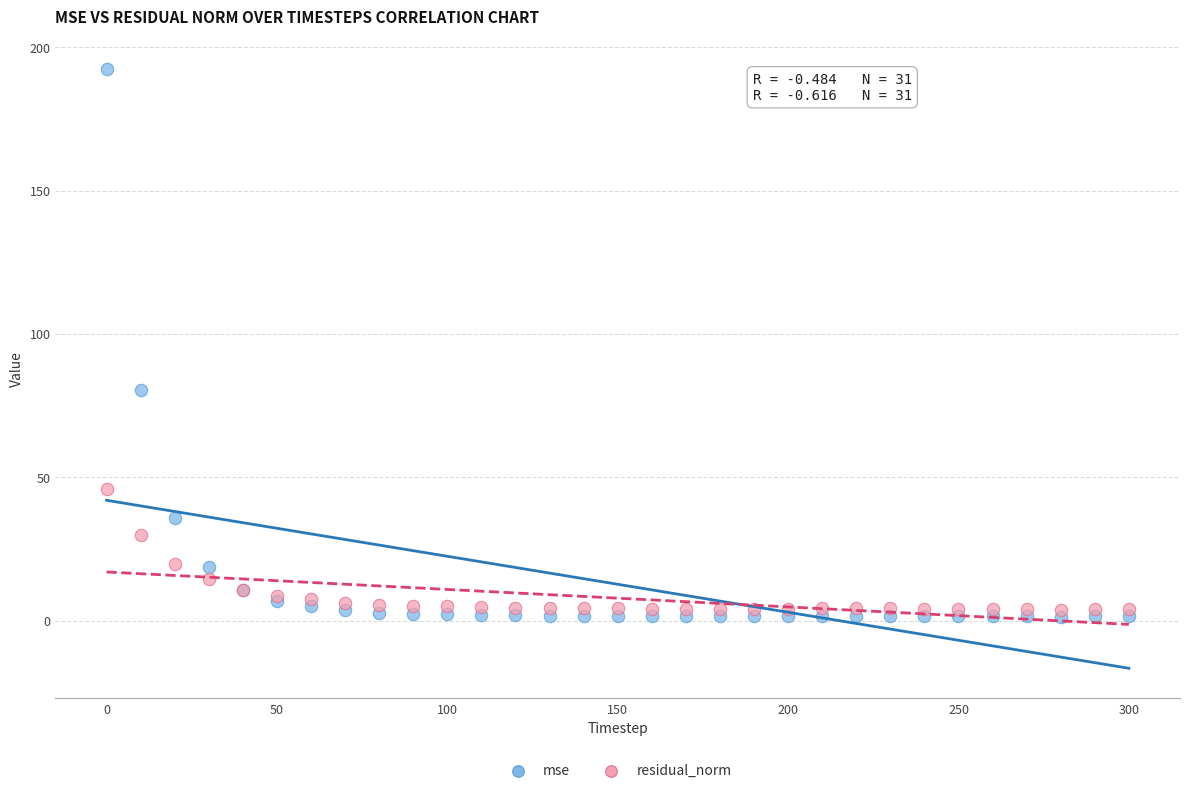

Which series has the largest Y range (max minus min)?

mse